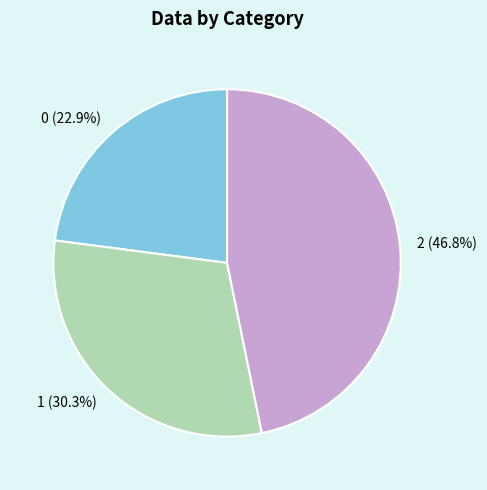

Does any single category account for the majority?

No